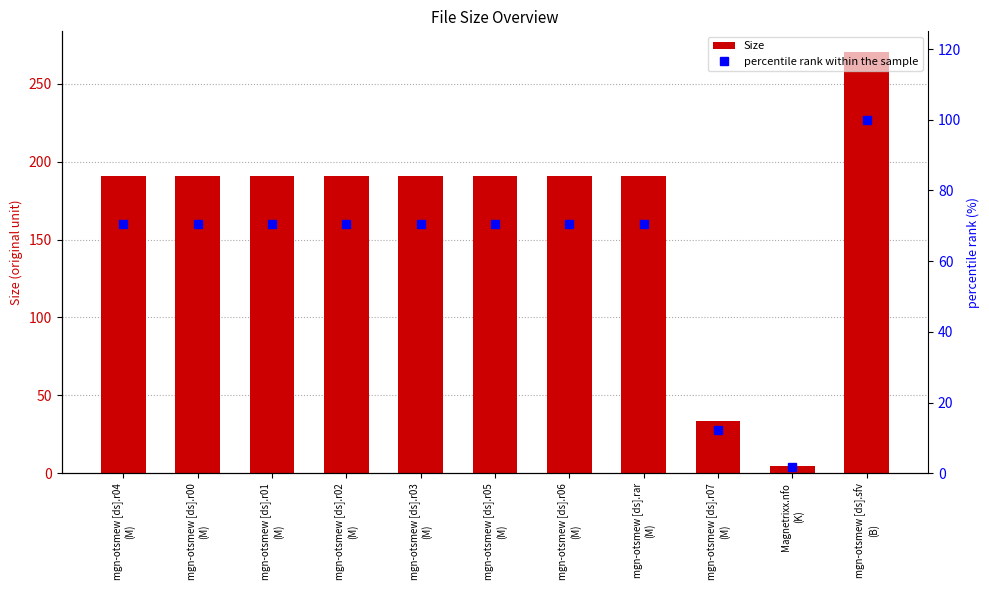

Which label corresponds to the largest value in the chart?

mgn-otsmew [ds].sfv
(B)